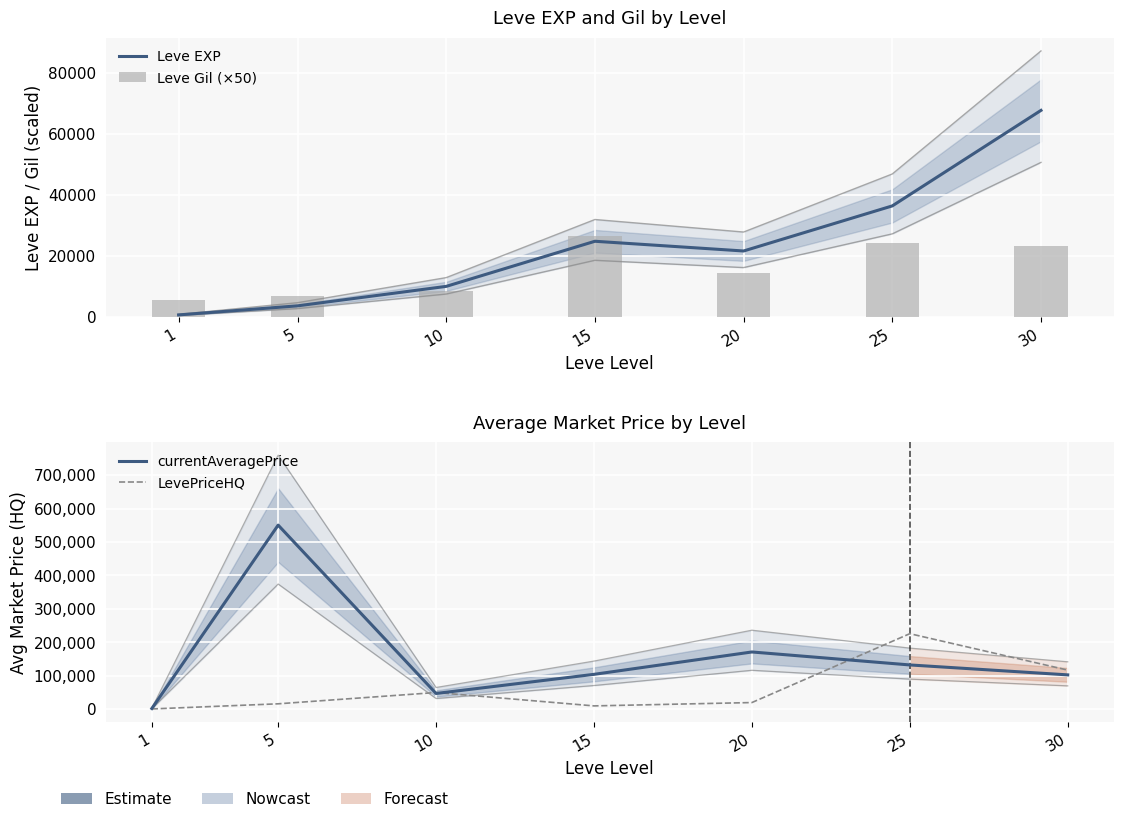

At how many categories does at least one series exceed 78867?

5